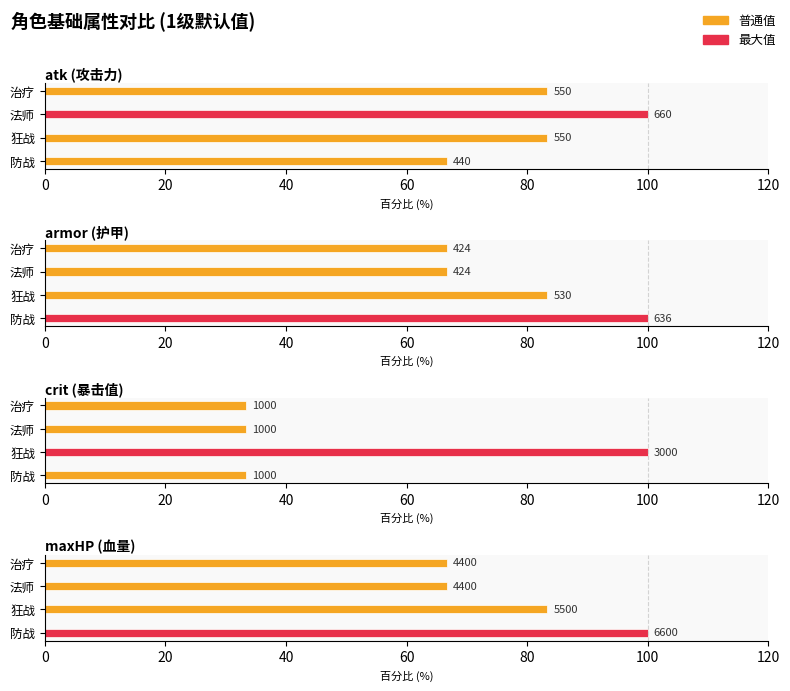

What is the total value across all series at 法师?

266.7